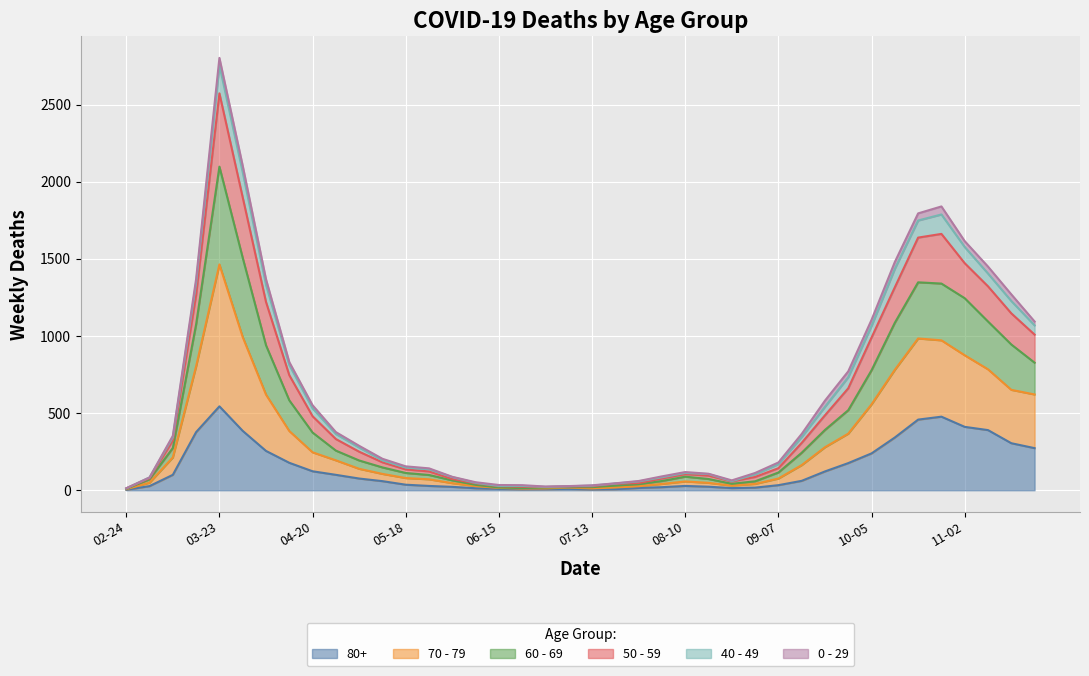

At which label is 60 - 69 closest to 1384?

2020-11-09